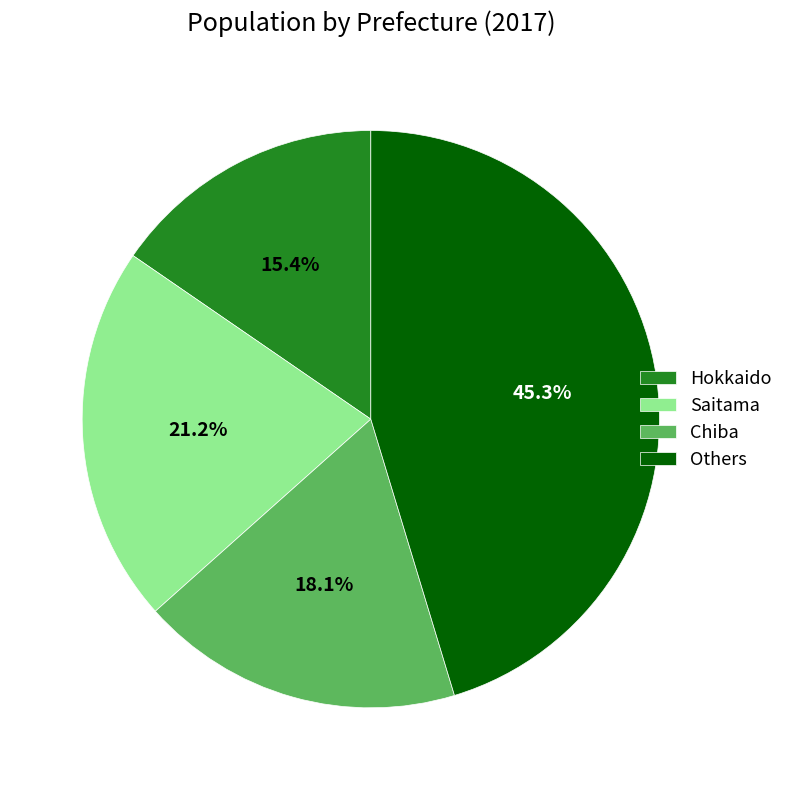

Do Others and Chiba together represent more than half of the pie?

Yes